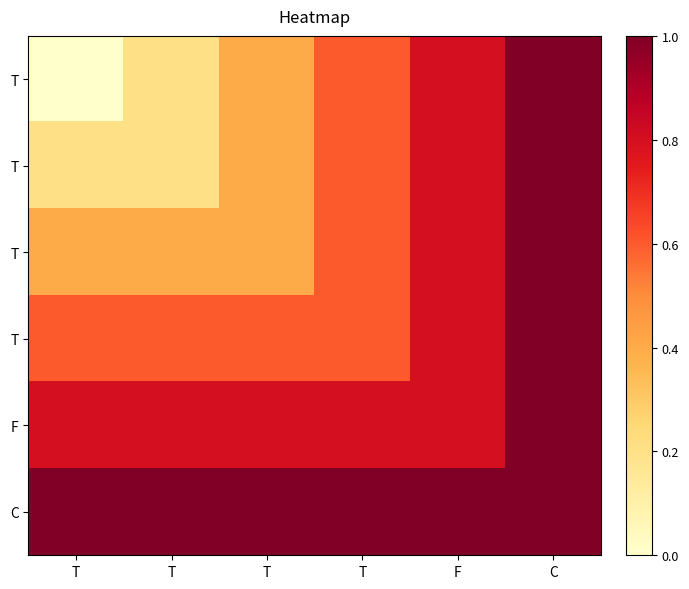

Count the number of categories in the chart.

6